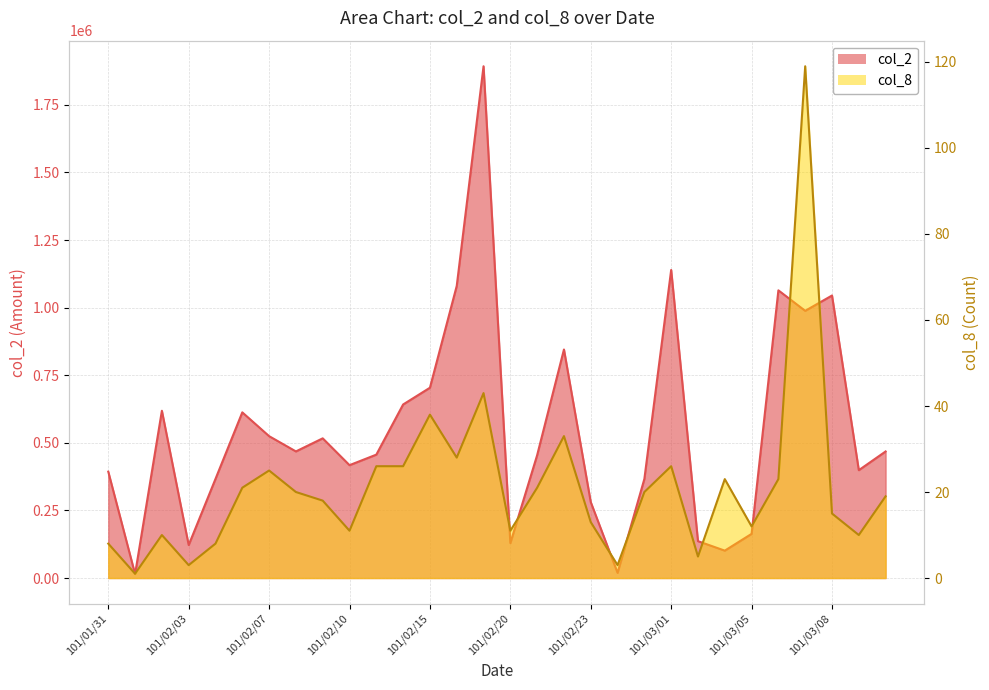

True or false: col_8 and col_2 cross at least once.

False